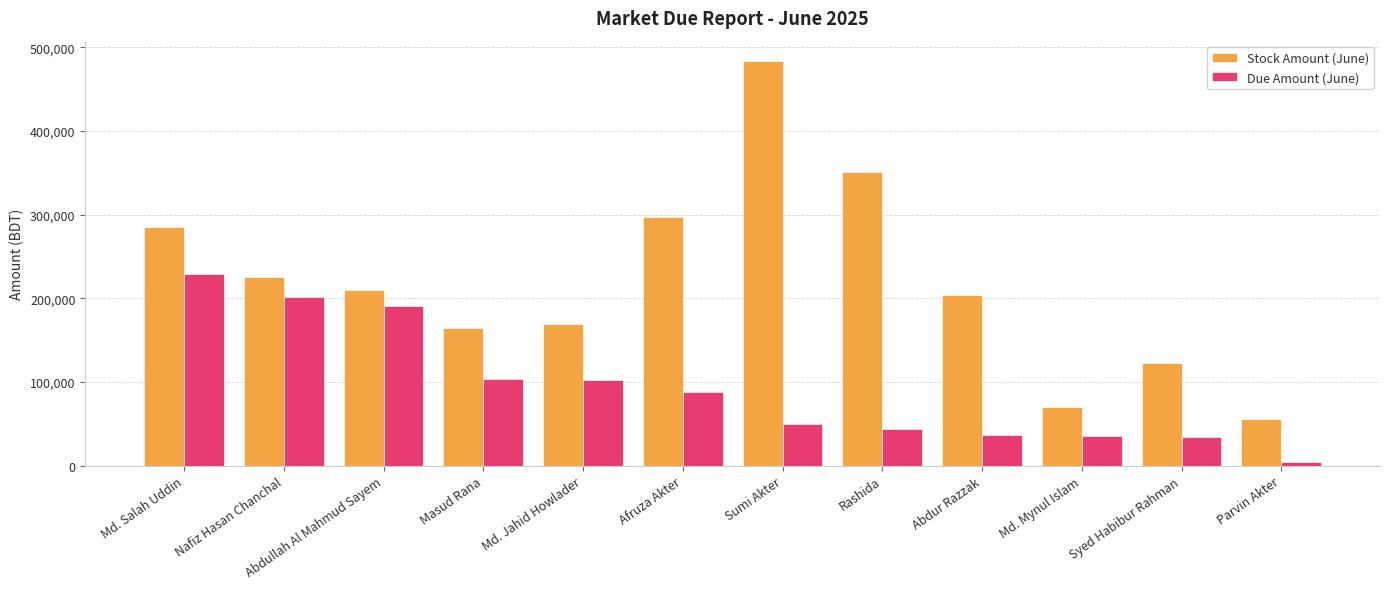

What is the difference between the maximum and minimum values in the Stock Amount (June) series?

428275